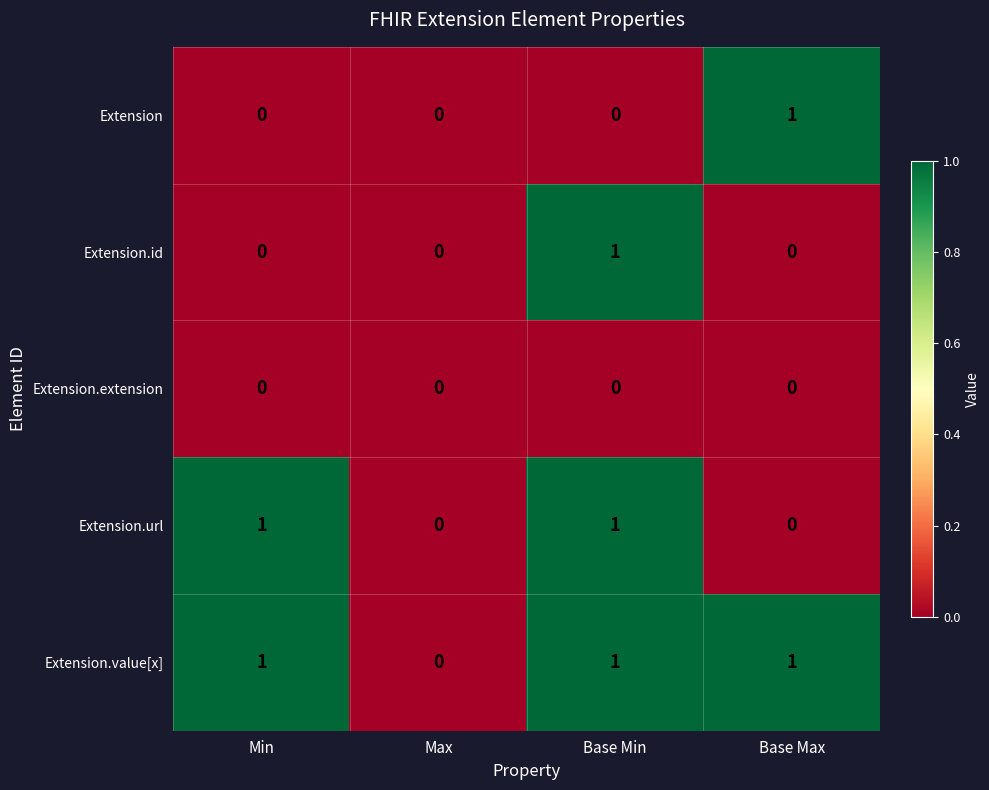

Which series has the largest total across all categories?

Extension.value[x]